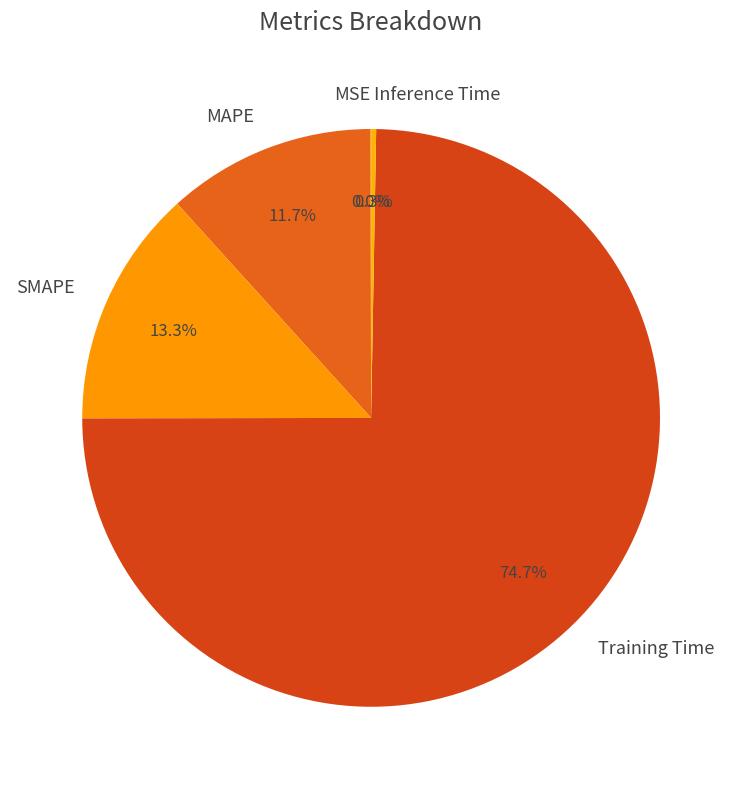

How much of the chart is everything except Training Time?

25.3%